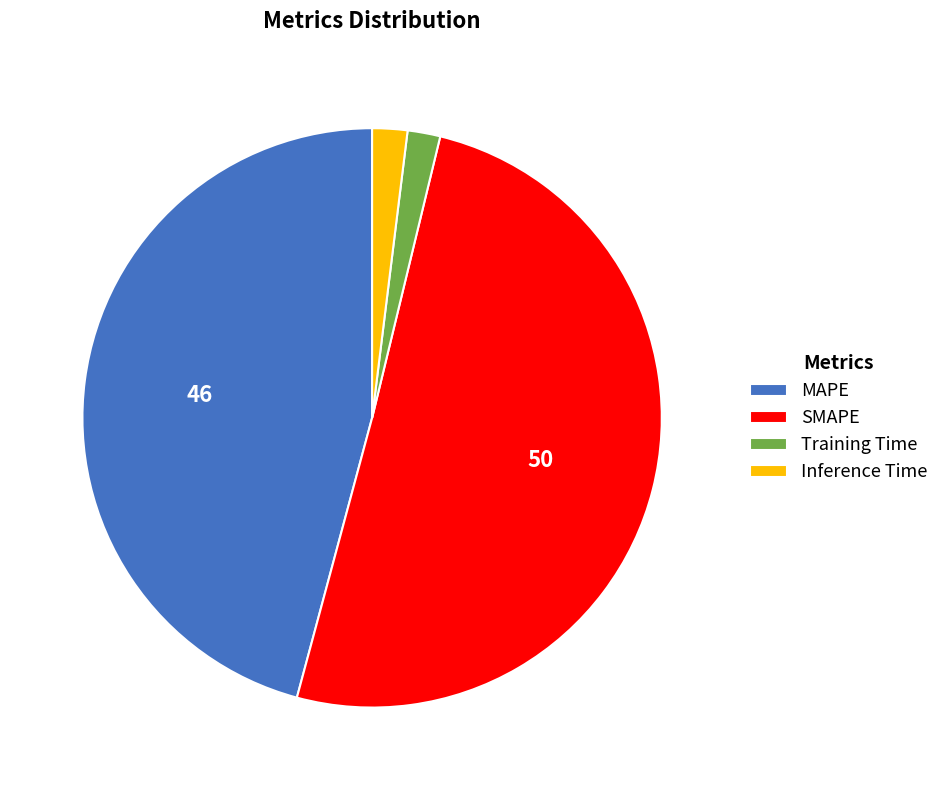

Which category accounts for the majority?

SMAPE